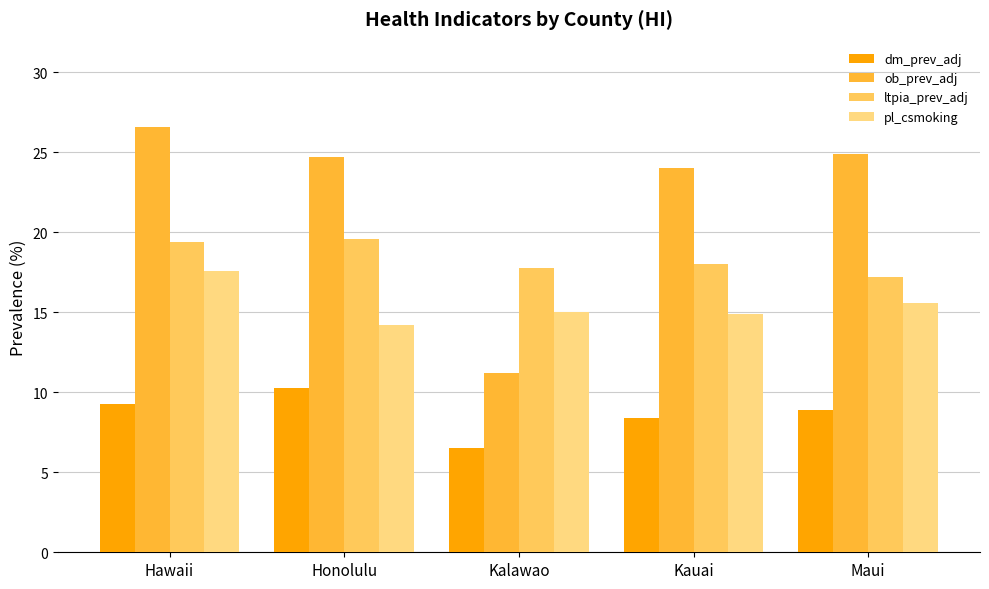

Is it true that pl_csmoking equals 15.0 at Kalawao?

True